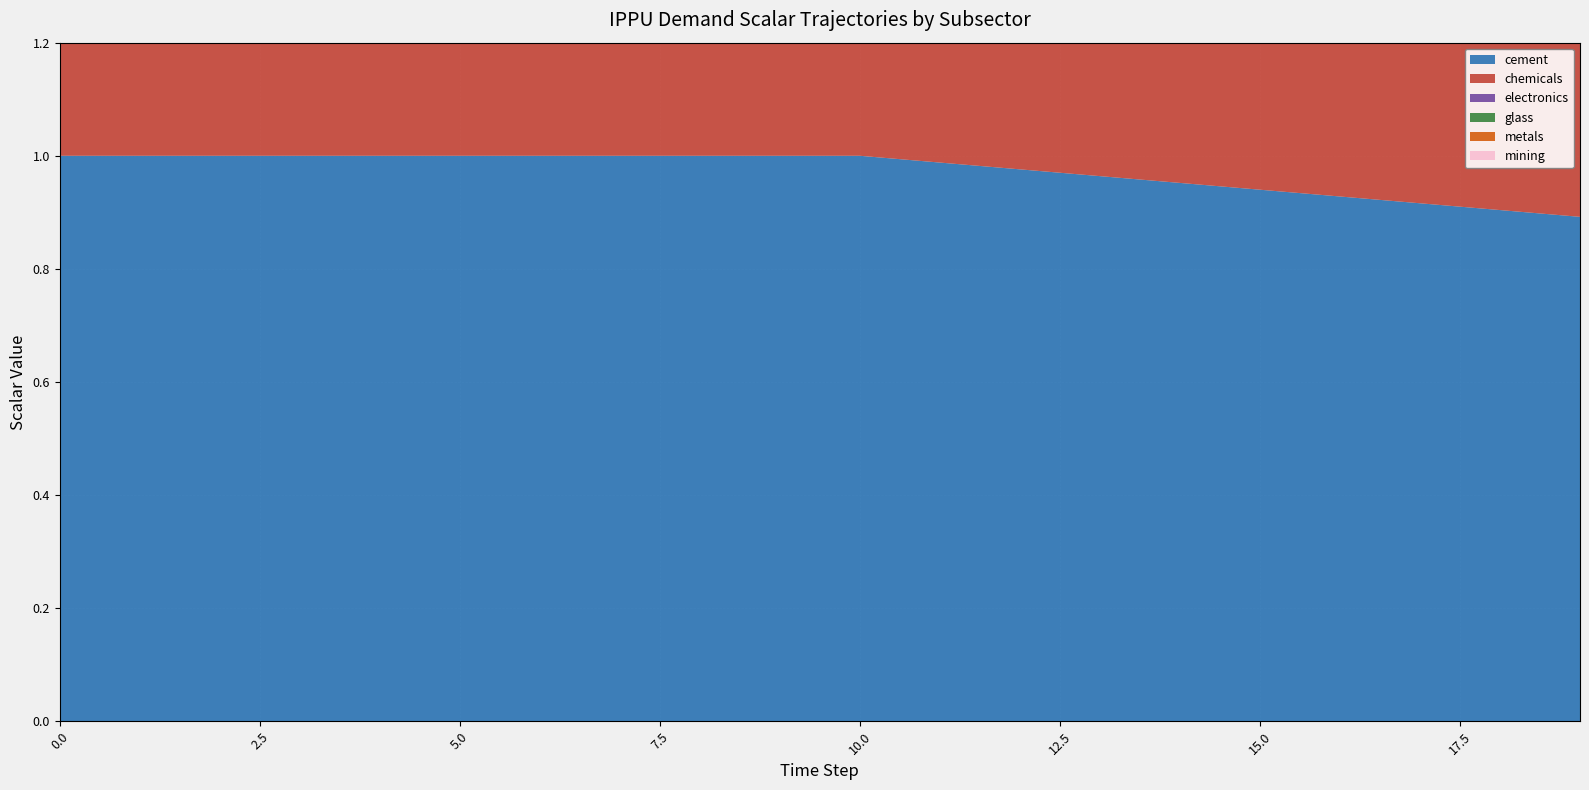

True or false: demscalar_ippu_metals and demscalar_ippu_mining cross at least once.

False